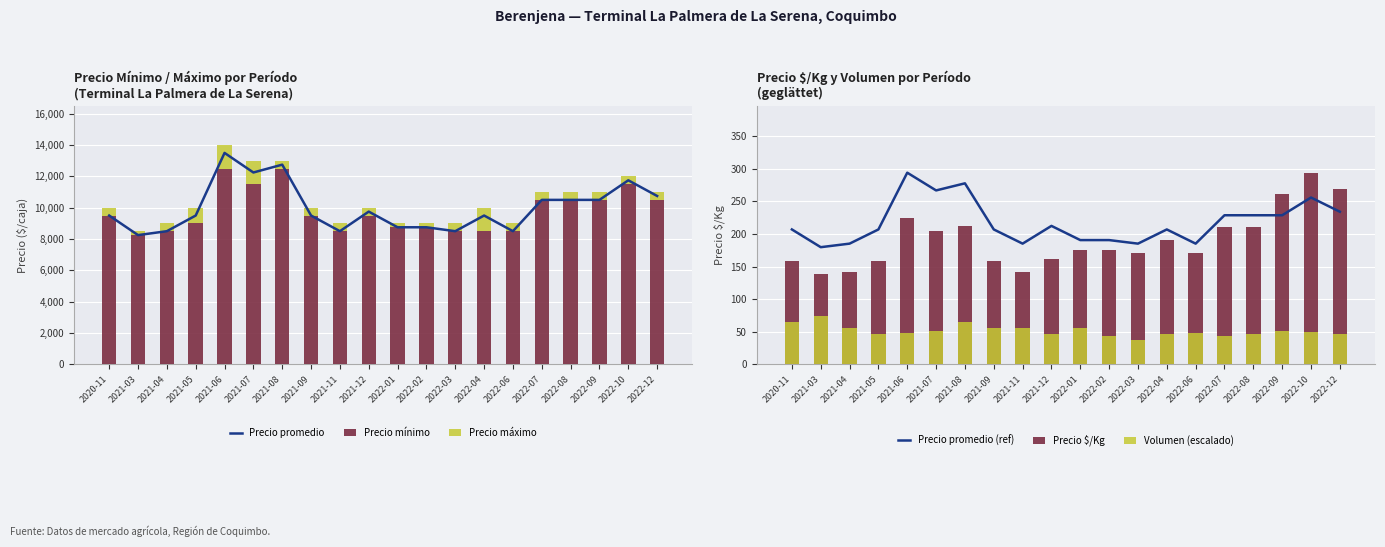

How many series are shown in this chart?

6